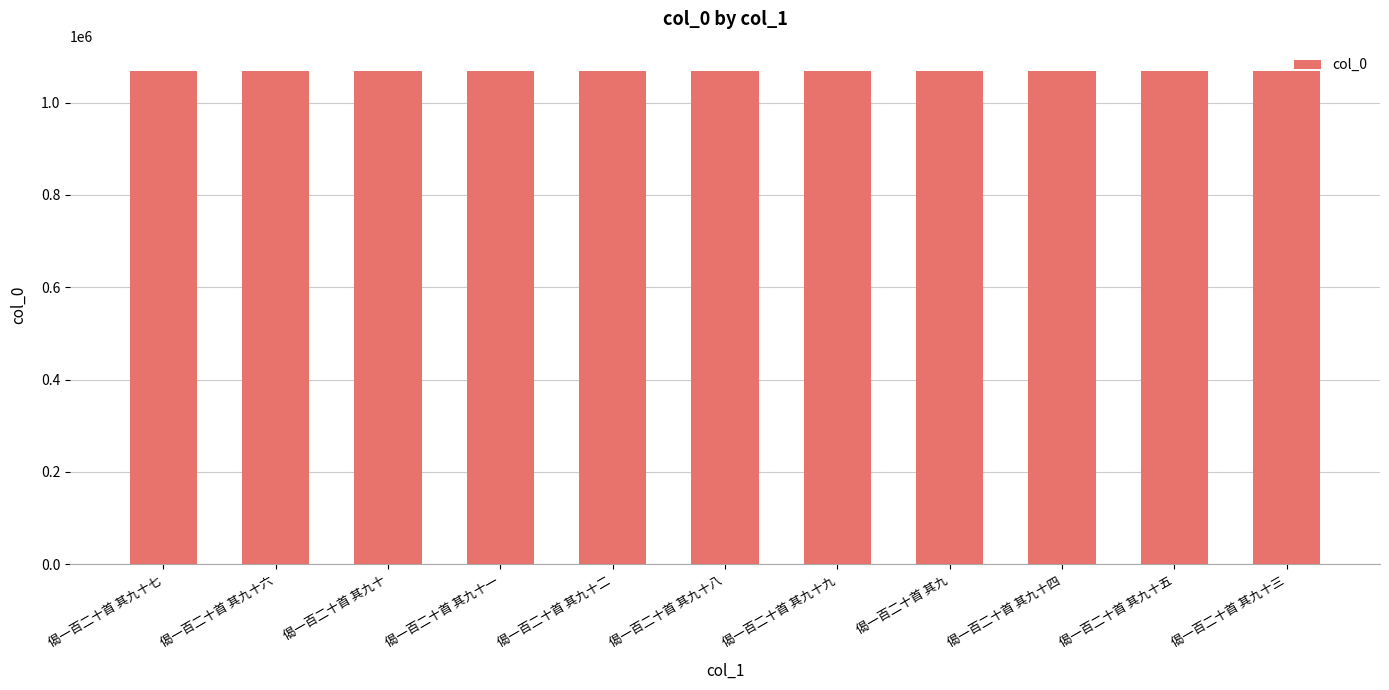

Does the chart contain stacked bars?

No